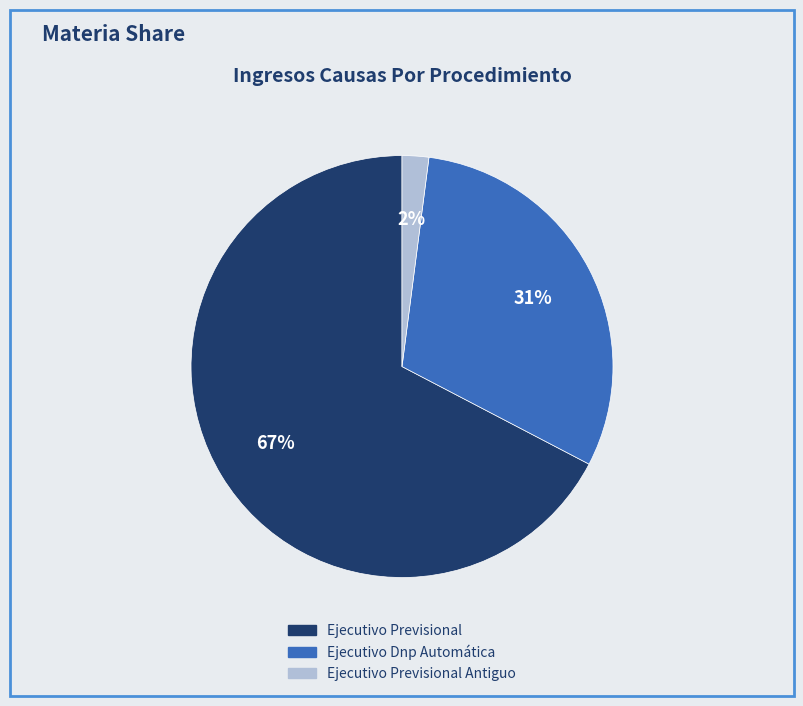

To the nearest percent, what is the difference between the largest and smallest slice percentages?

65%